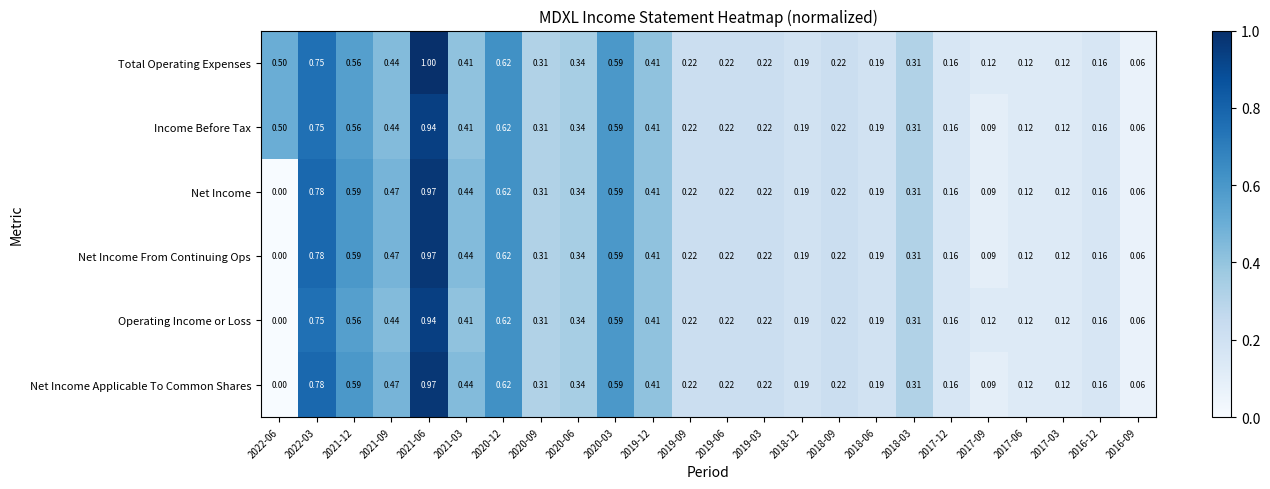

Which series has the largest total across all categories?

Total Operating Expenses